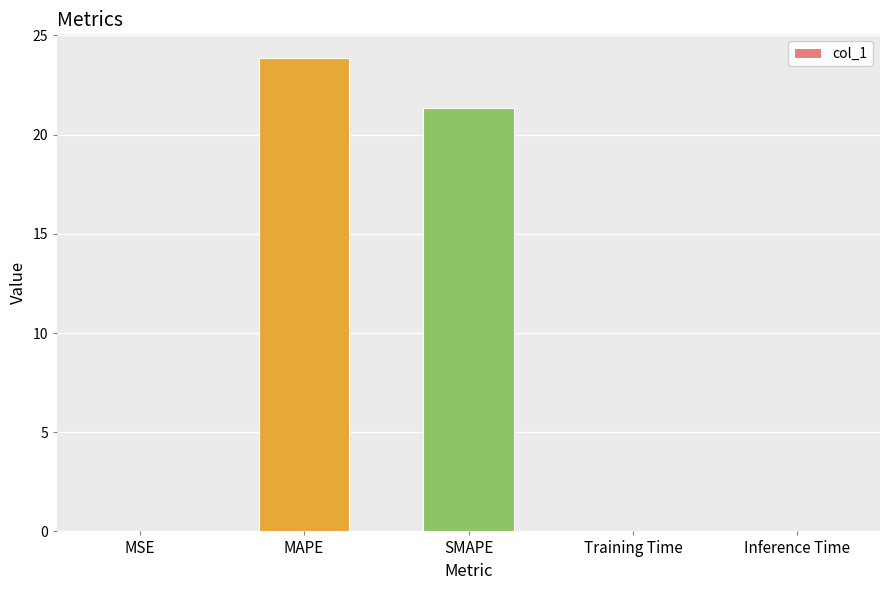

Count the number of categories in the chart.

5